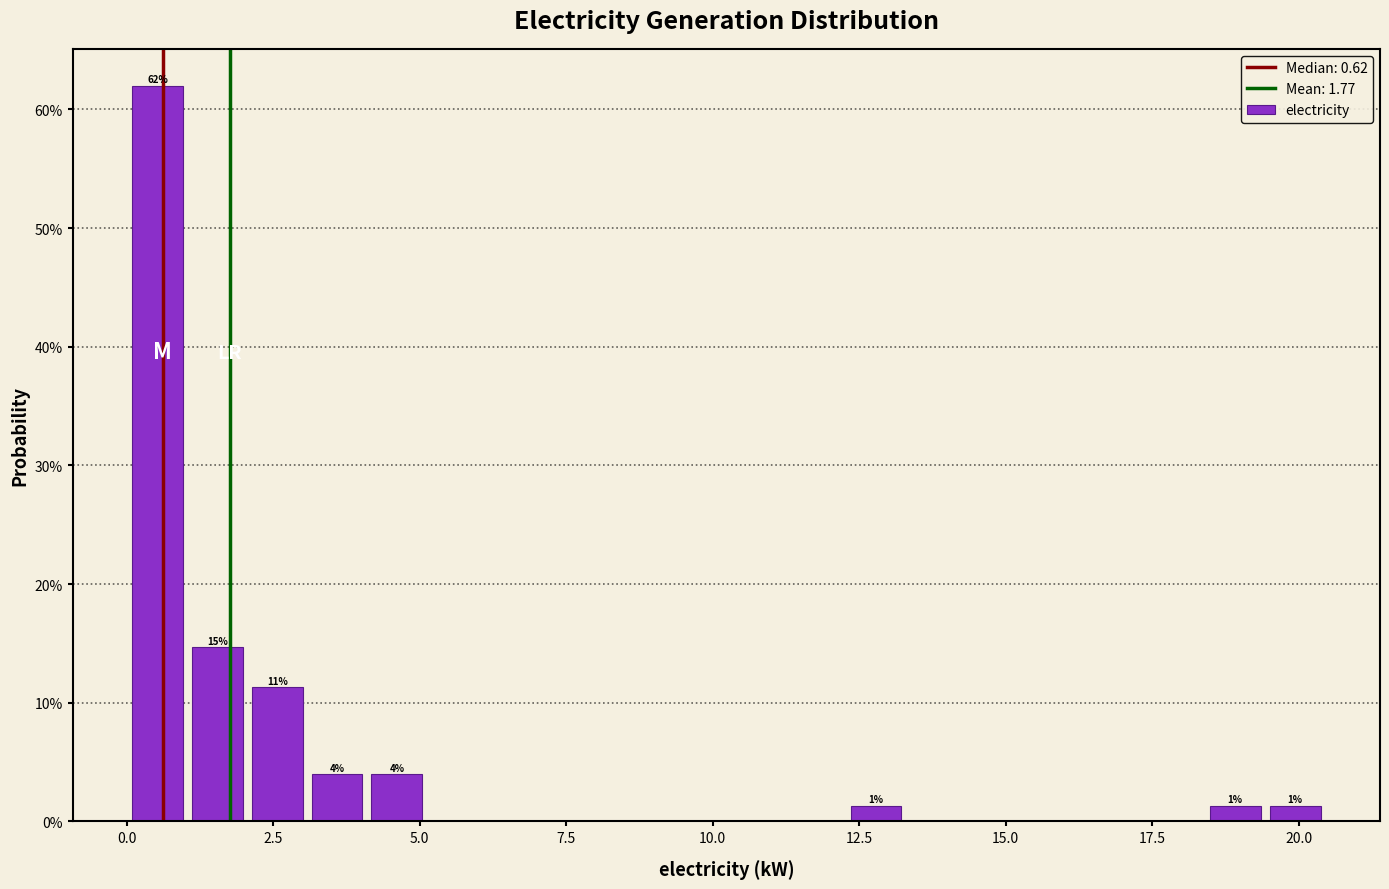

Read against the x-axis, roughly where is the centre of the tallest bar?

0.5